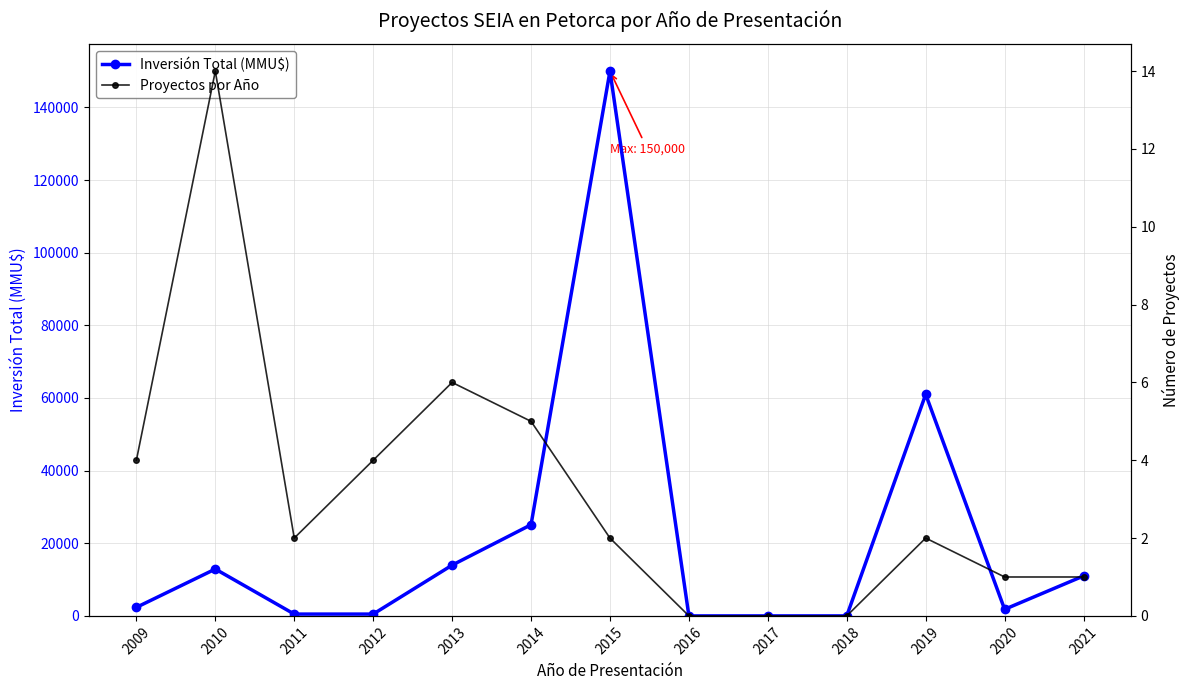

What is the difference between the highest and lowest values at 2019?

60998